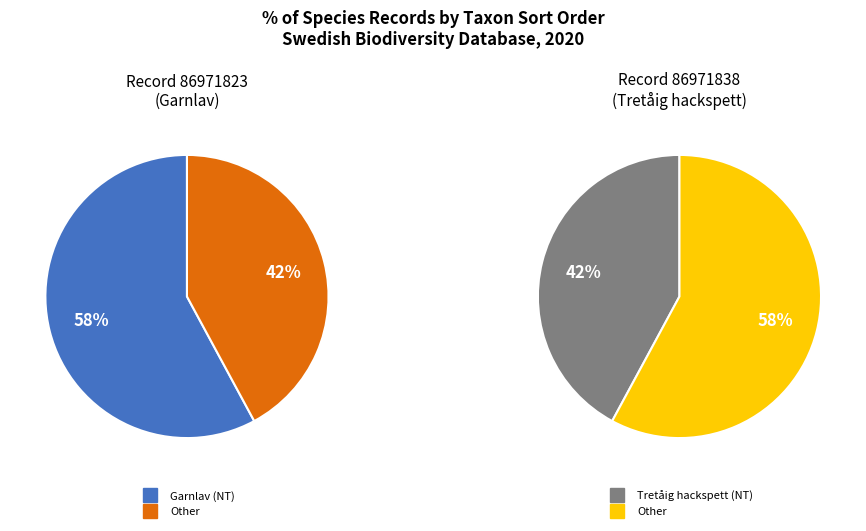

What portion of the pie excludes 86971823?

42.1%